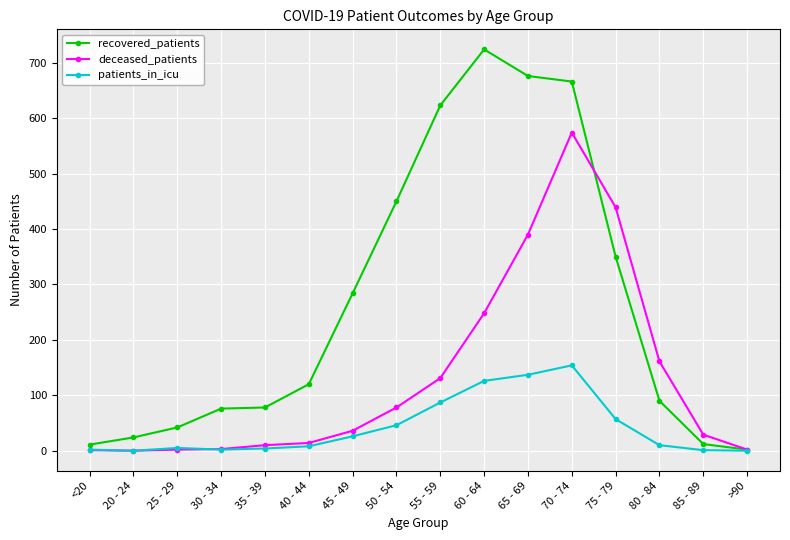

What is the label of the 14th point from the left?

80 - 84